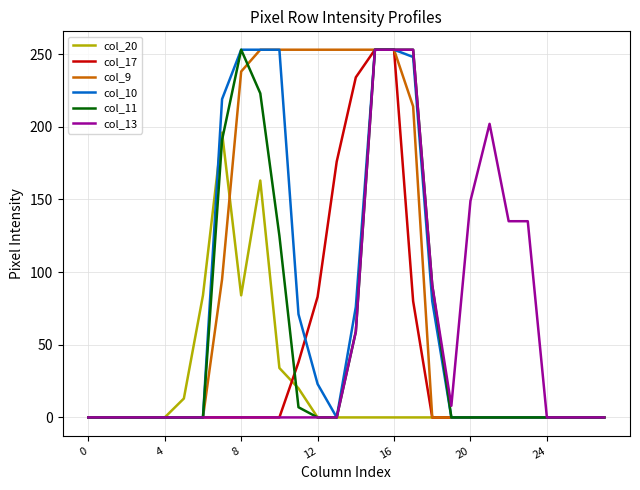

What is the greatest value displayed?

253